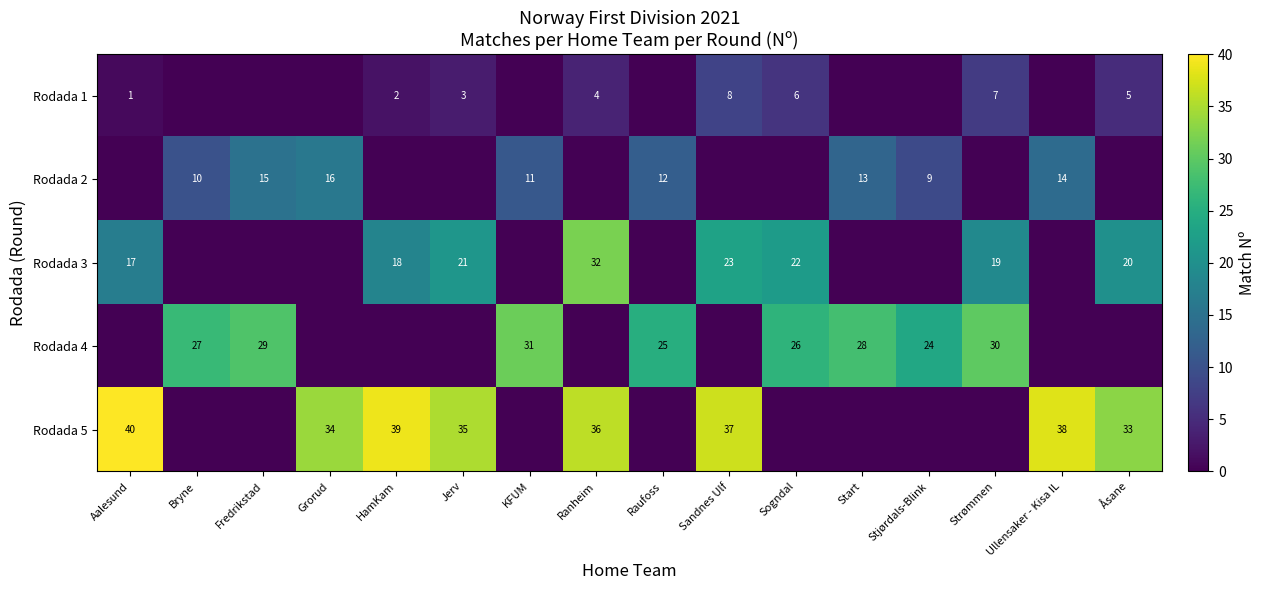

How many data points does each series have?

16